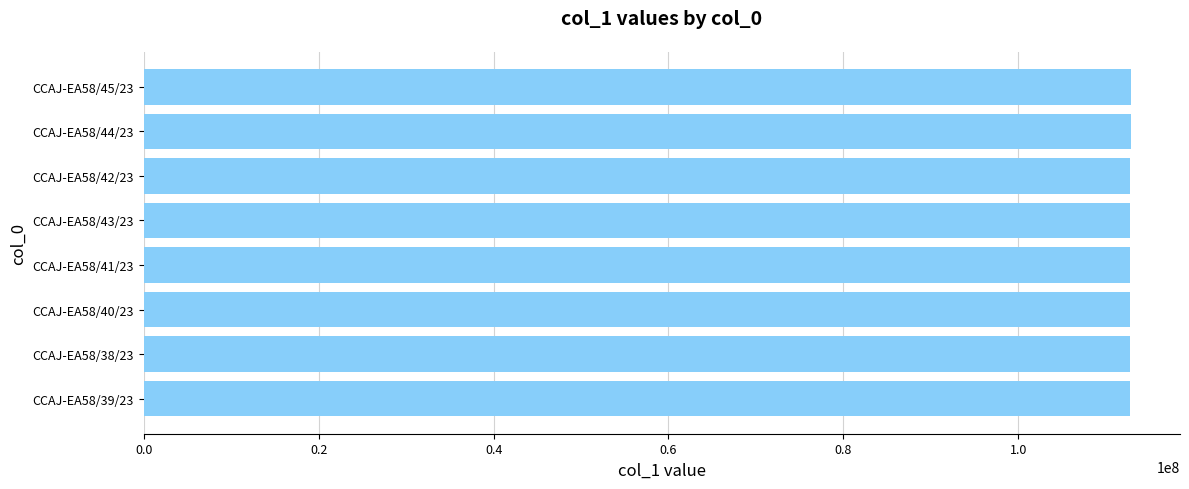

What is the sum of the values at CCAJ-EA58/42/23 and CCAJ-EA58/41/23?

225639884